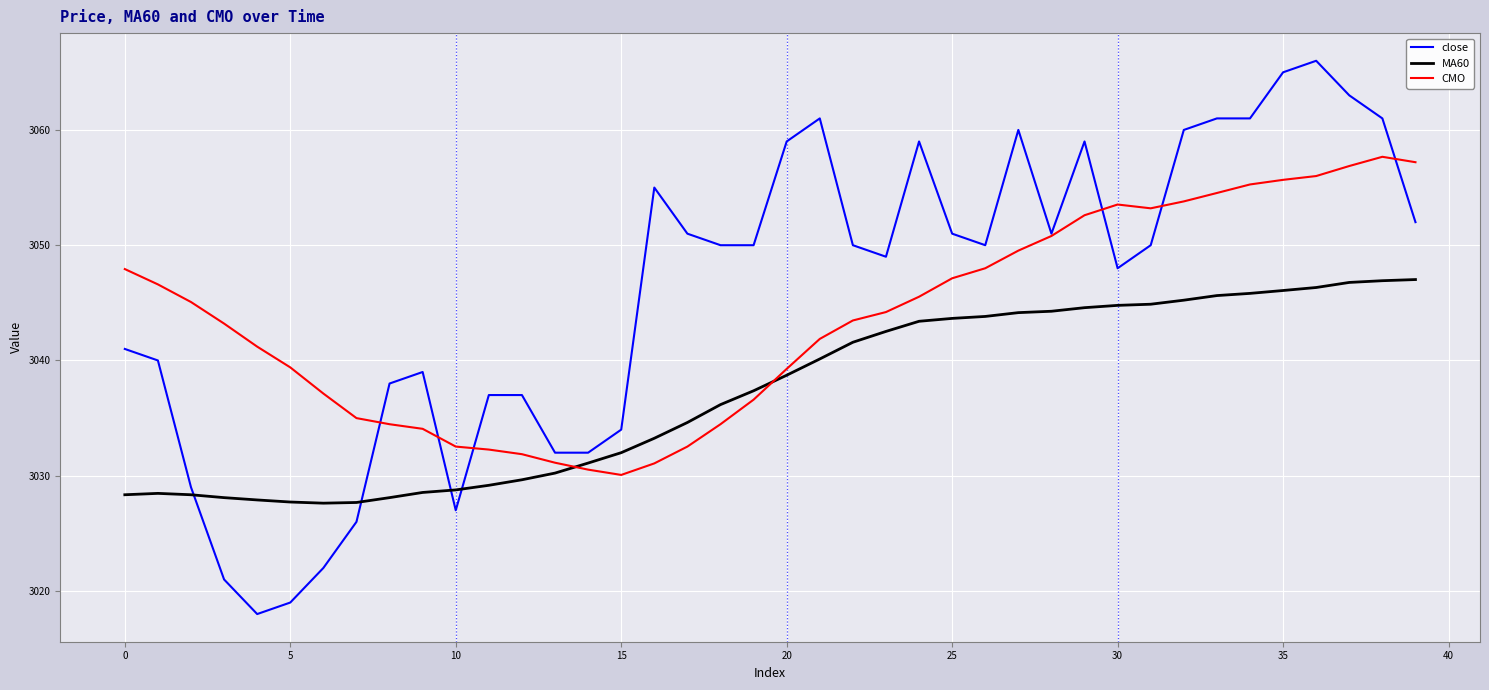

Which series ends up on top after the final intersection of close and CMO?

CMO